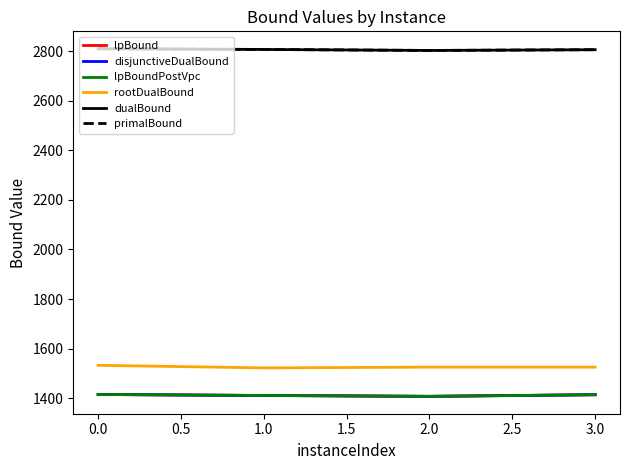

What is the highest value of the rootDualBound series?

1532.7